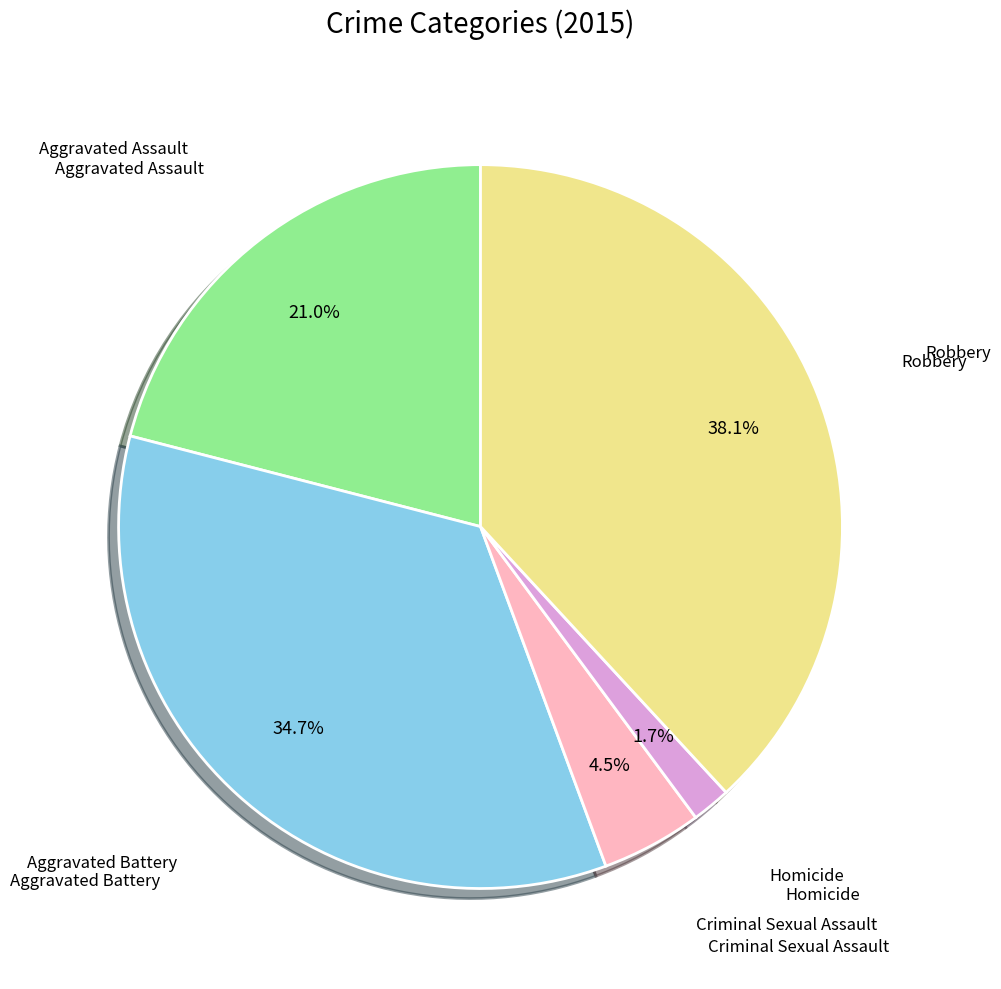

Is there a majority slice in this chart?

No